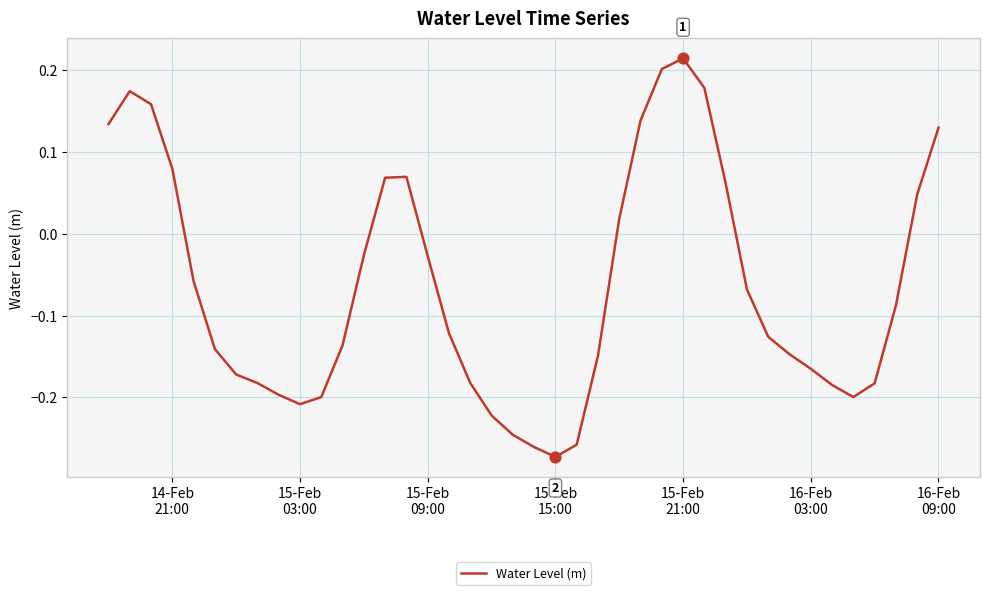

What is the difference between the maximum and minimum values?

0.5